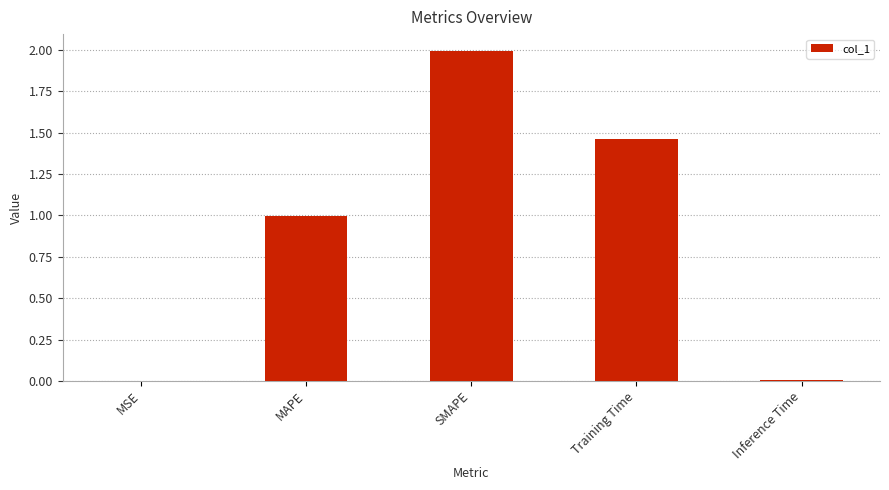

Which has a higher value, MAPE or SMAPE?

SMAPE